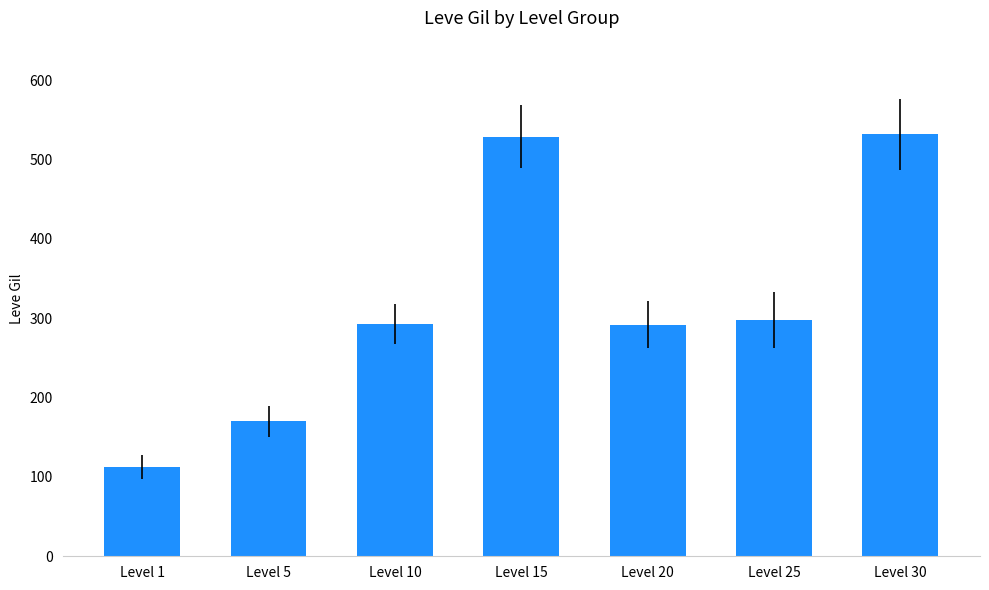

The chart shows a value of 825 at Level 15. True or false?

False